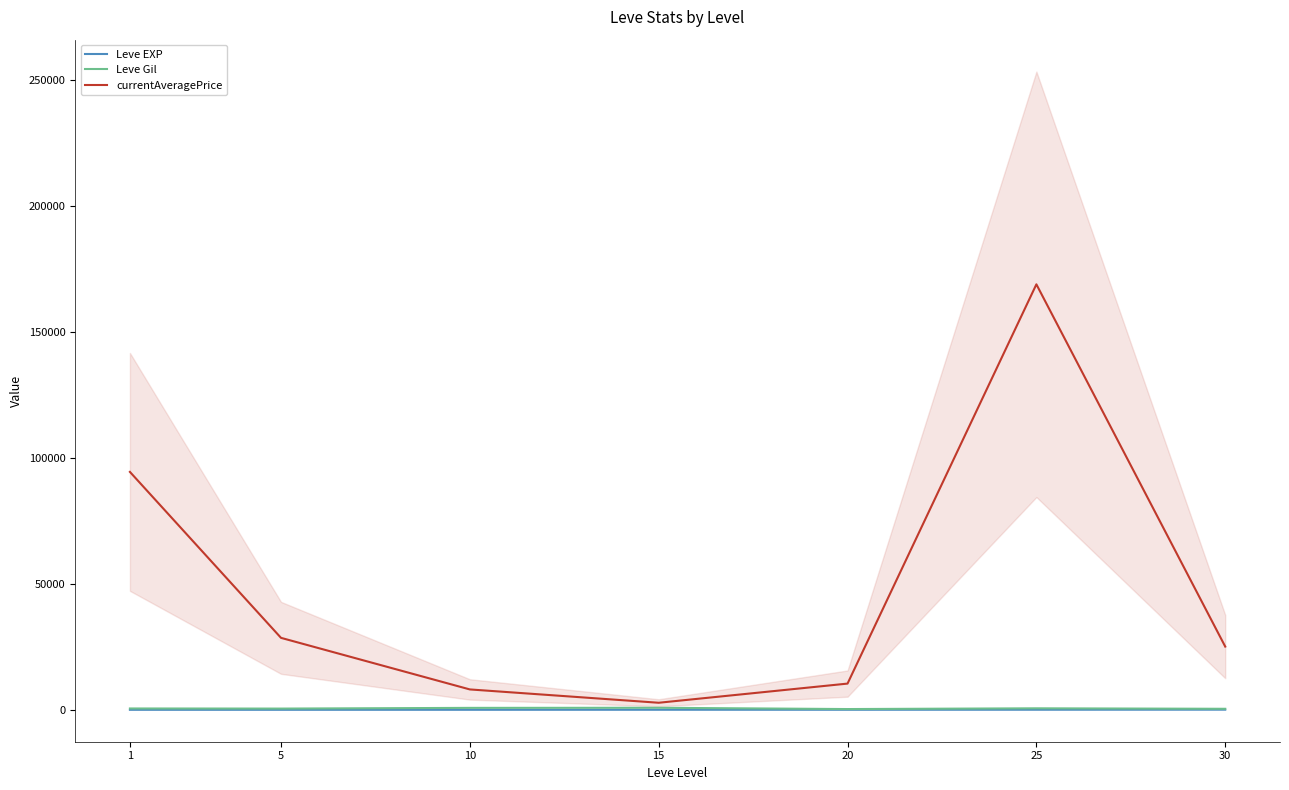

The currentAveragePrice series shows 37617.1 at 30. True or false?

False